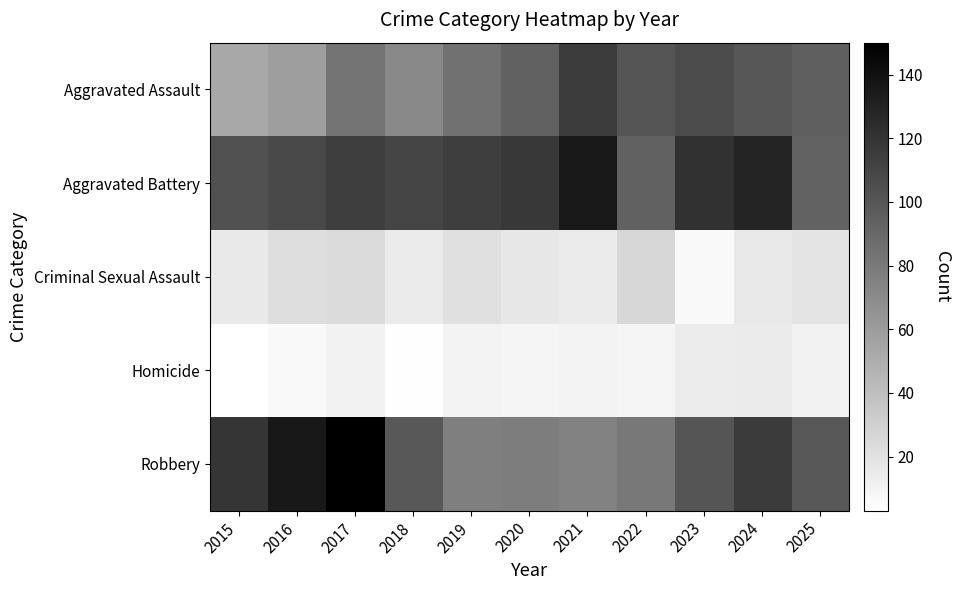

What is the smallest value displayed?

3